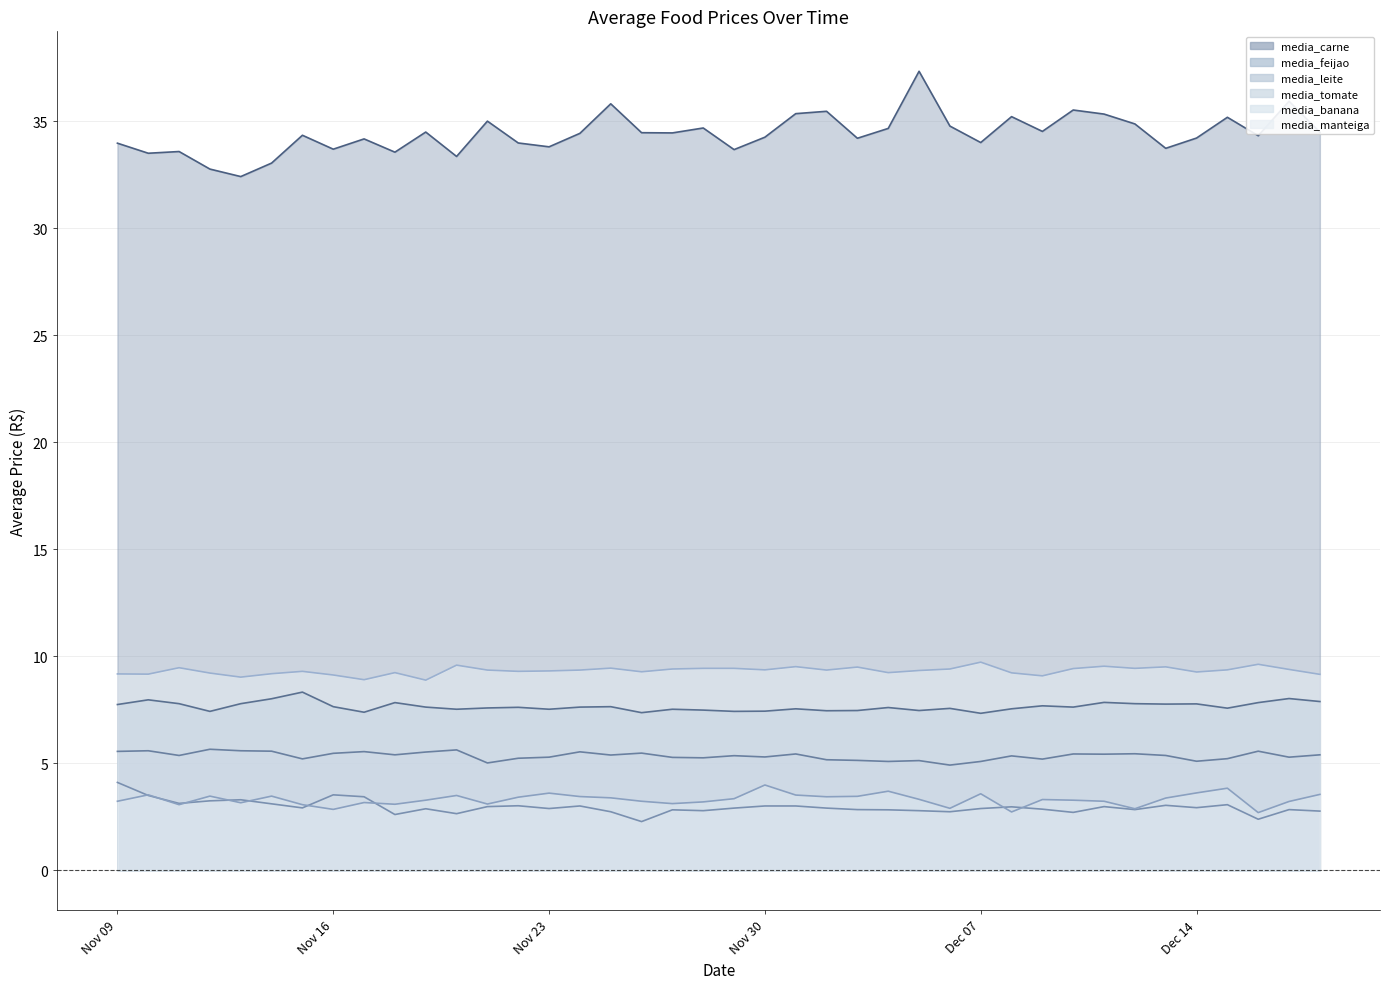

At which label is media_leite closest to 5?

2020-11-21